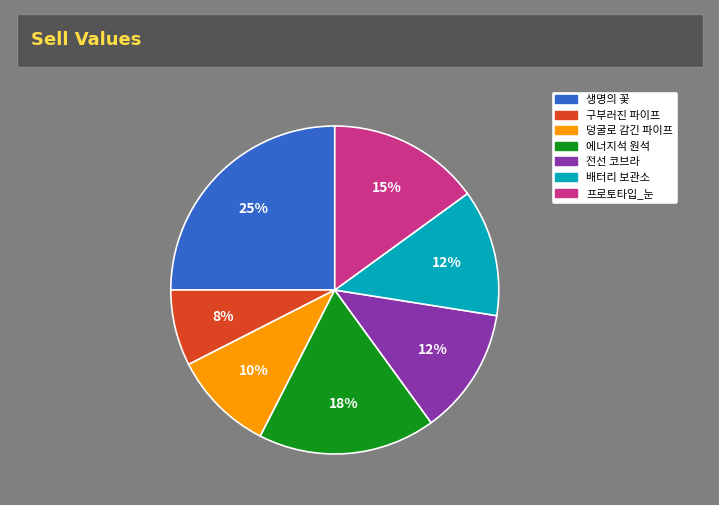

To the nearest percent, what is the average slice percentage?

14%